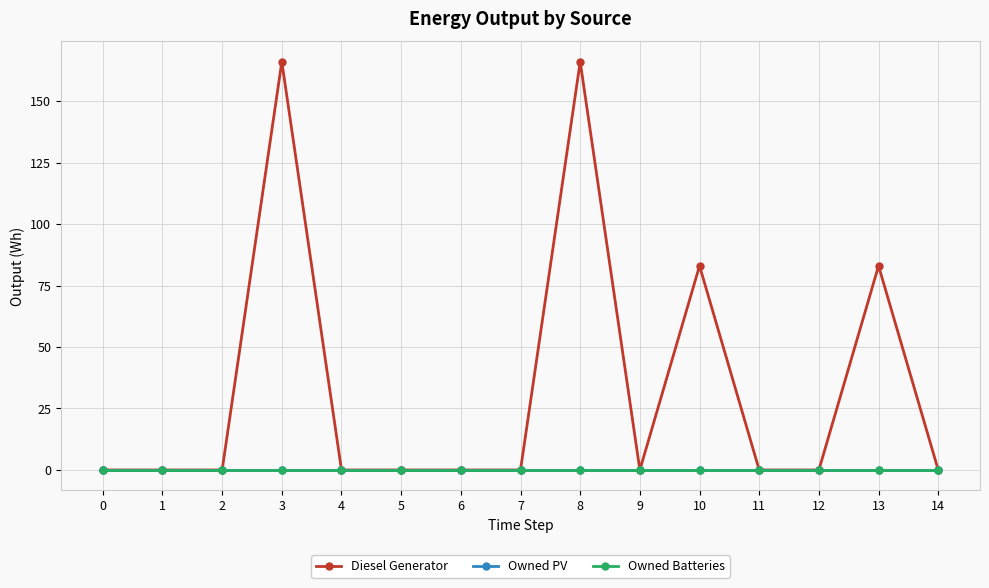

Is this an area chart (filled region under the line)?

No